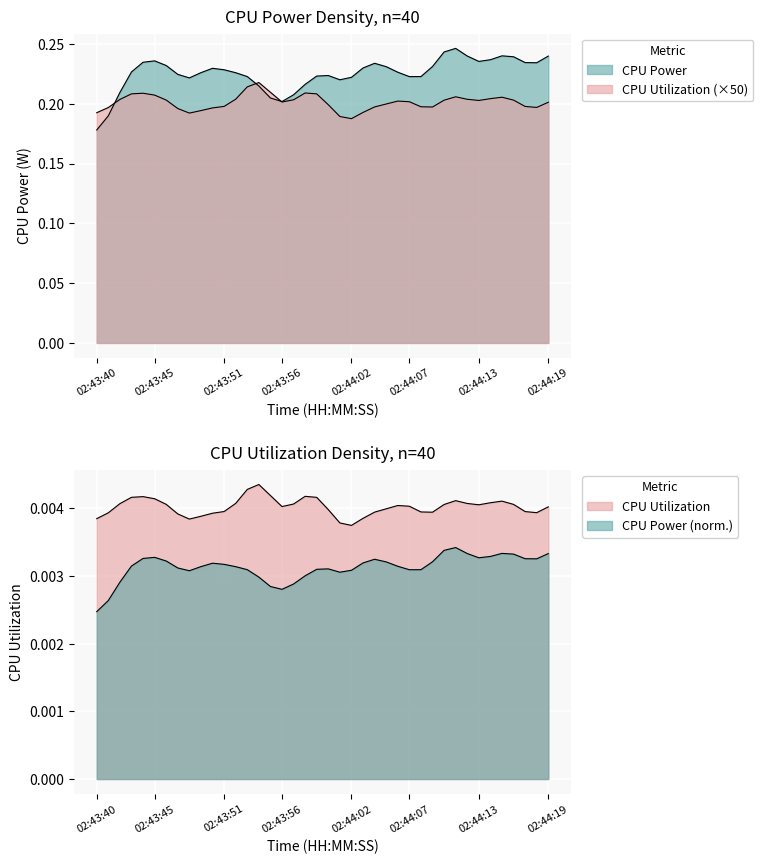

Which has a higher value, 02:43:41 or 02:43:53?

02:43:53